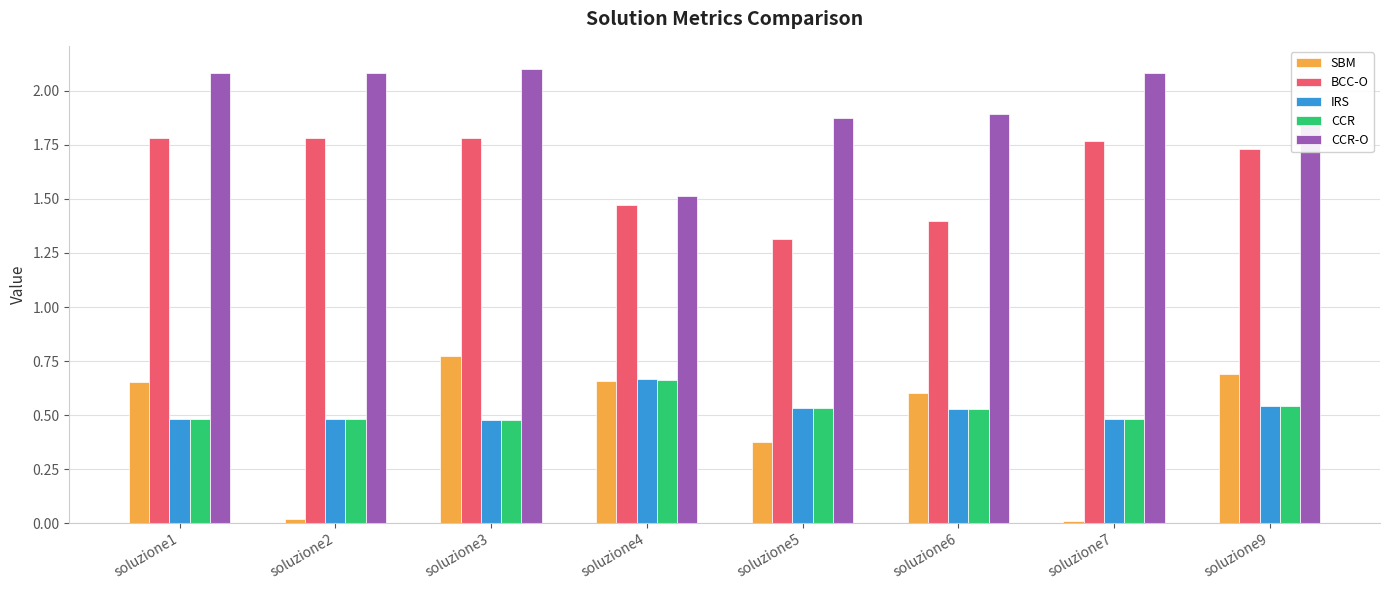

What is the sum of the CCR-O values at soluzione3 and soluzione4?

3.6